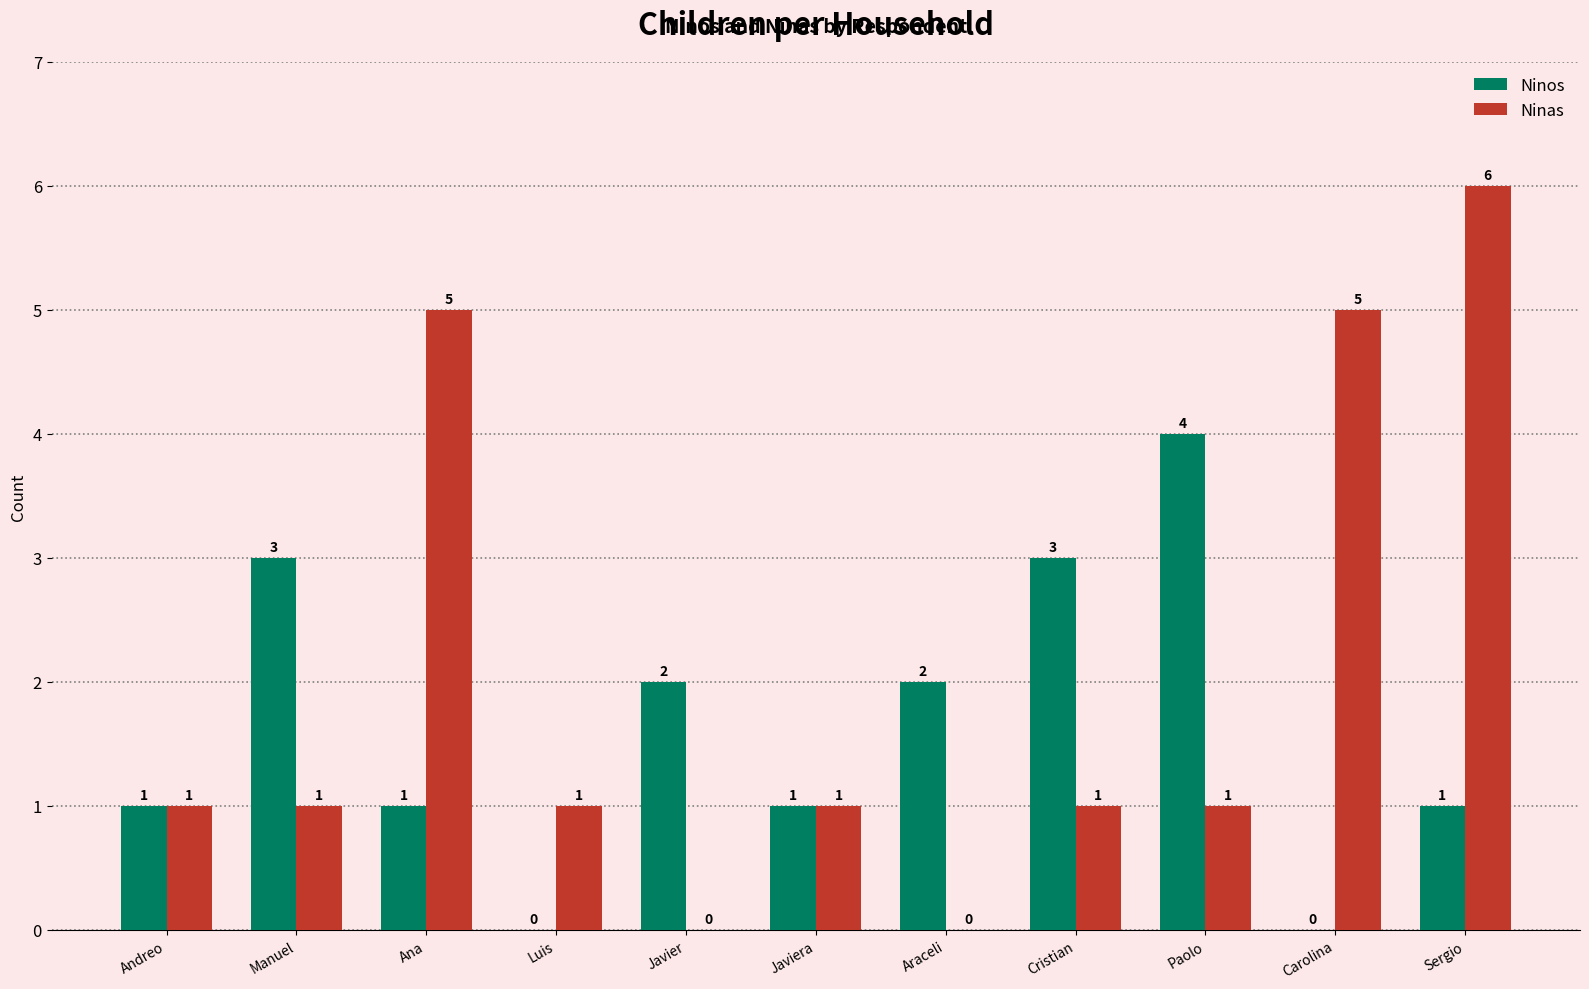

How many values in Ninas are above zero?

9